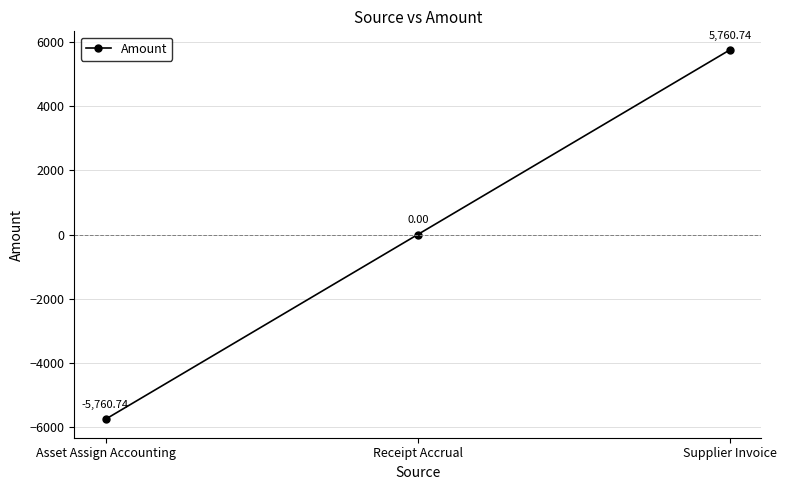

What is the difference between the values at Supplier Invoice and Receipt Accrual?

5760.7